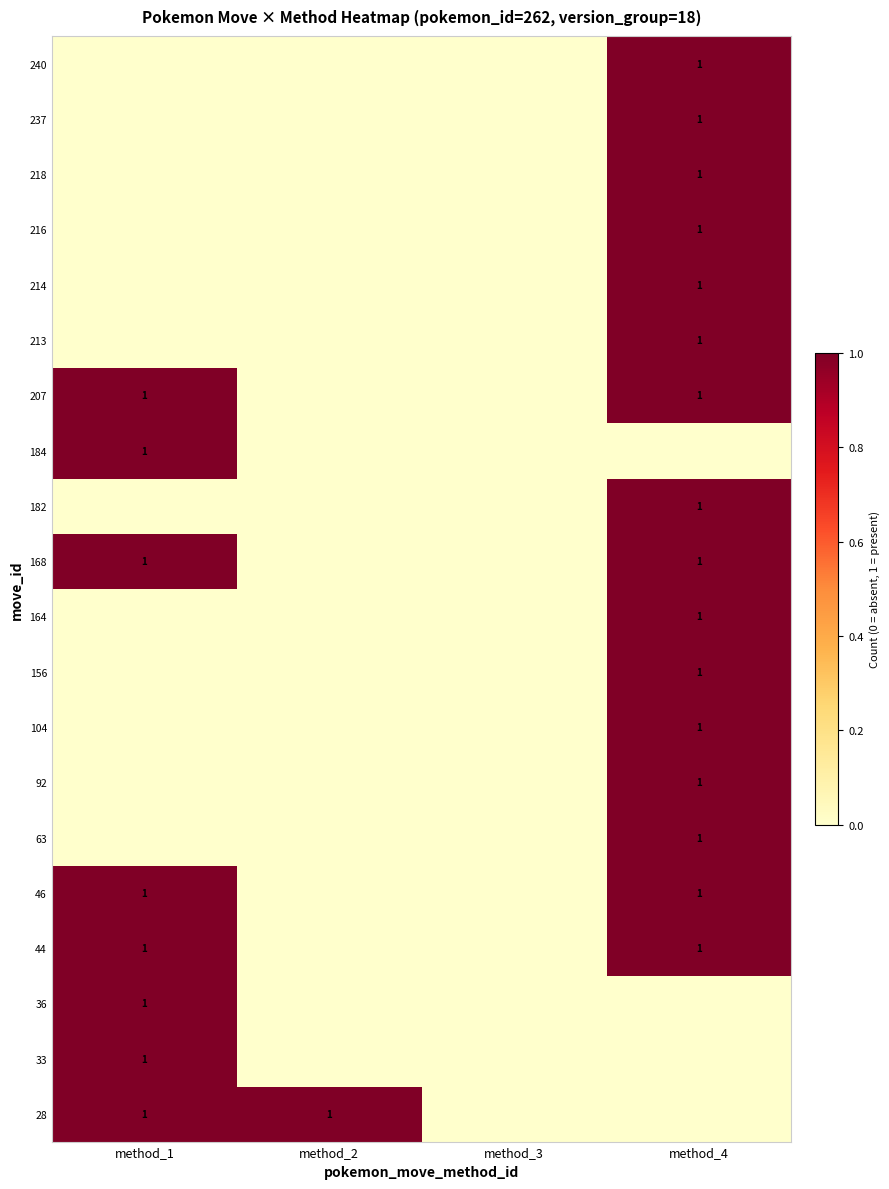

True or false: 207 has a value of 1 at method_4.

True